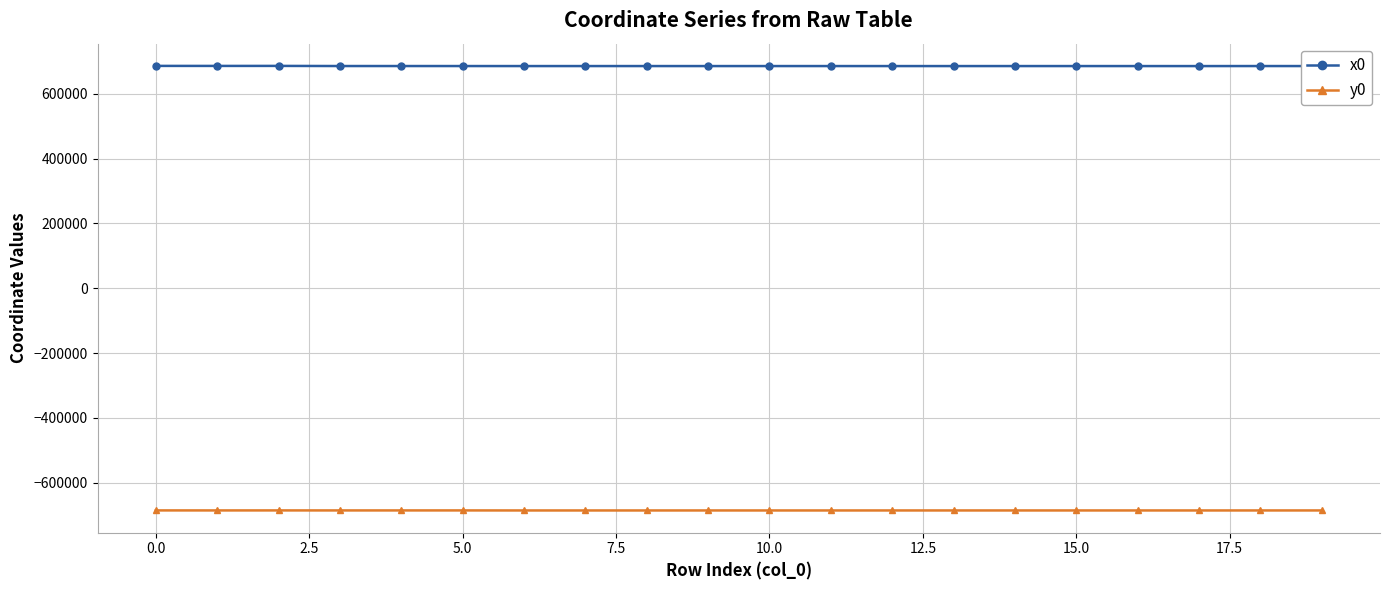

List the series in order of their peak value, lowest first.

y0, x0